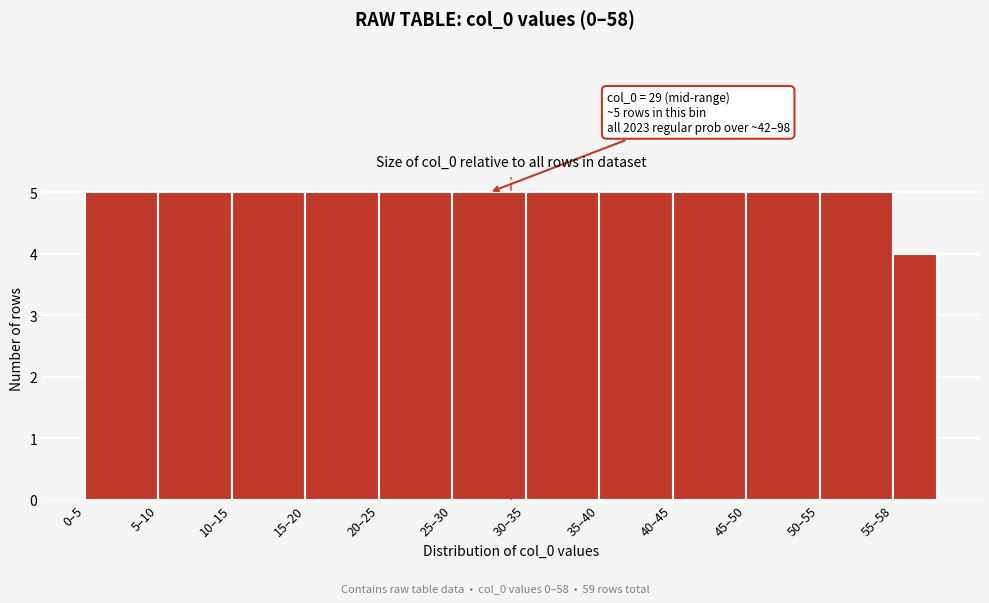

Reading left to right, extract all data points from this chart.

0–5=5	5–10=5	10–15=5	15–20=5	20–25=5	25–30=5	30–35=5	35–40=5	40–45=5	45–50=5	50–55=5	55–58=4